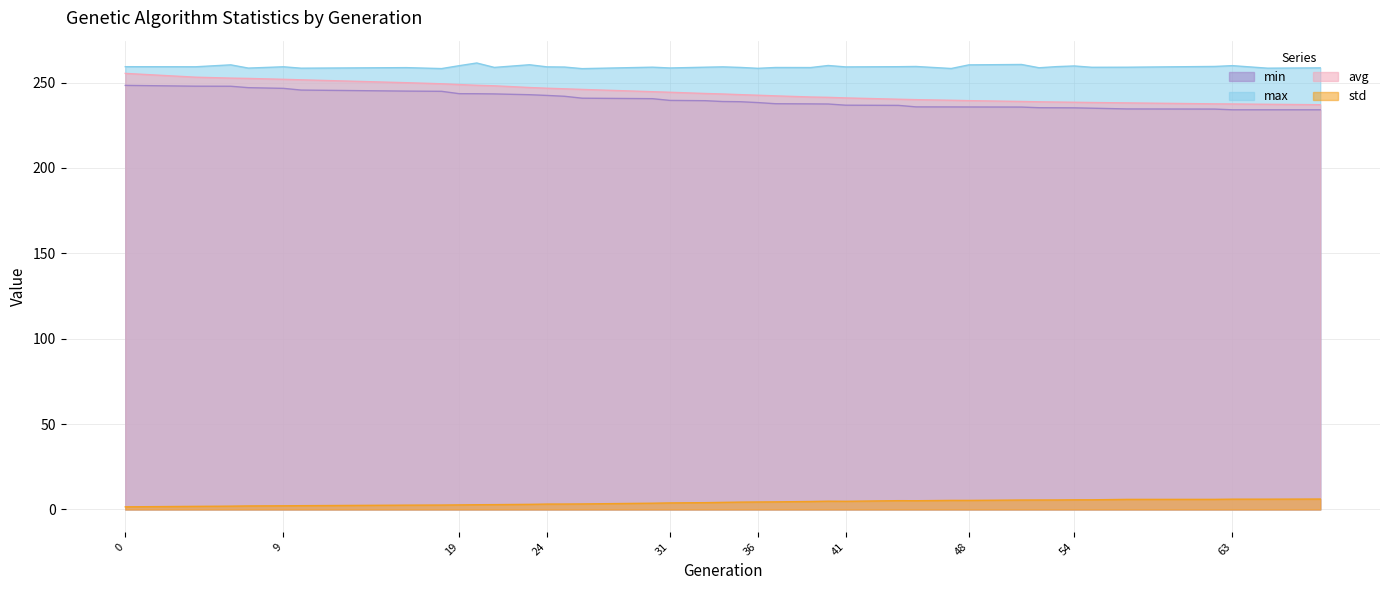

Where is std nearest to the value 3?

23